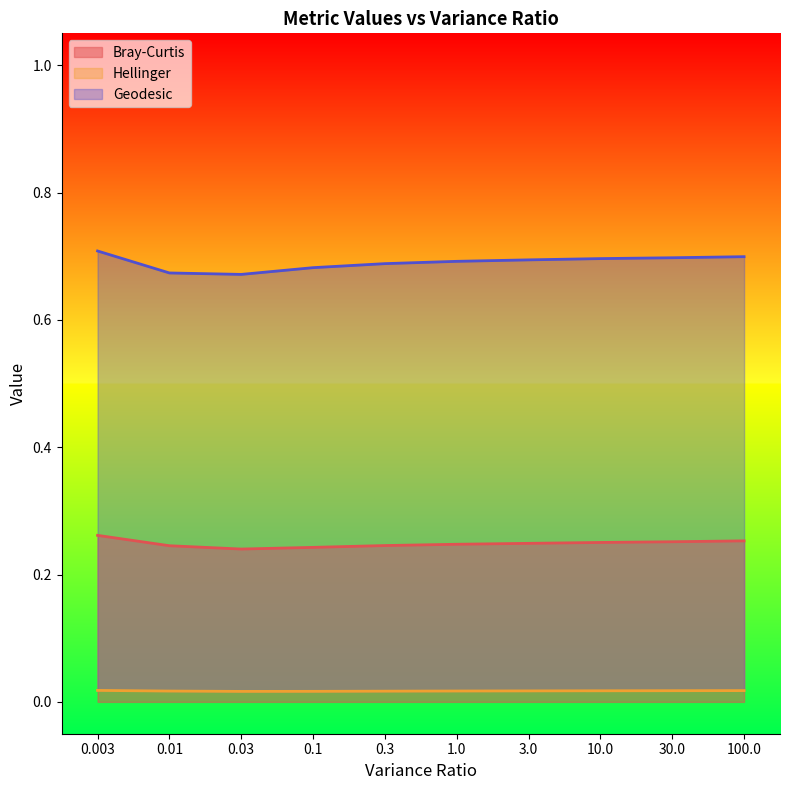

Which series has the widest spread of values?

Geodesic